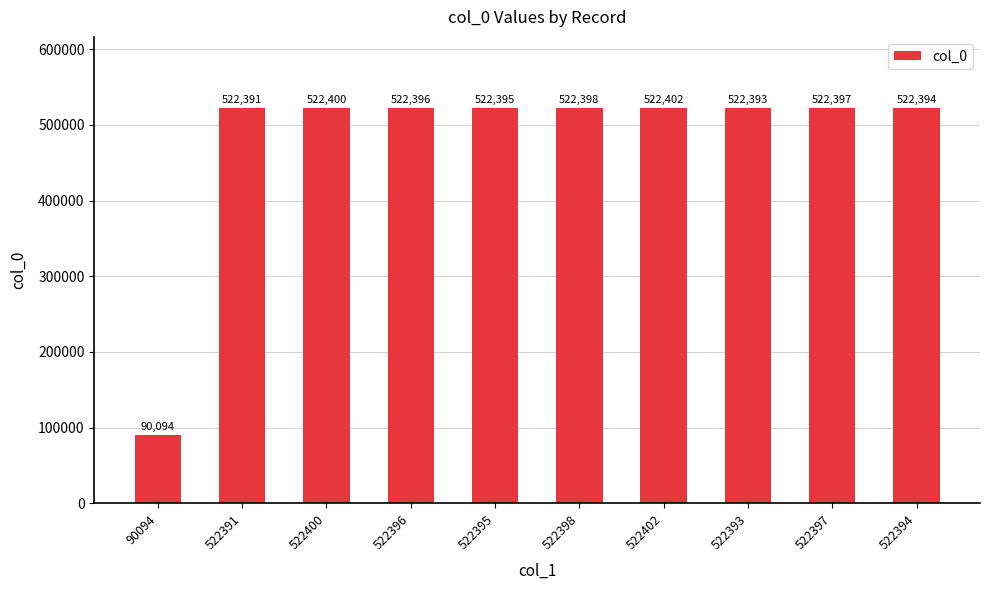

Which has a higher value, 522394 or 522391?

522394